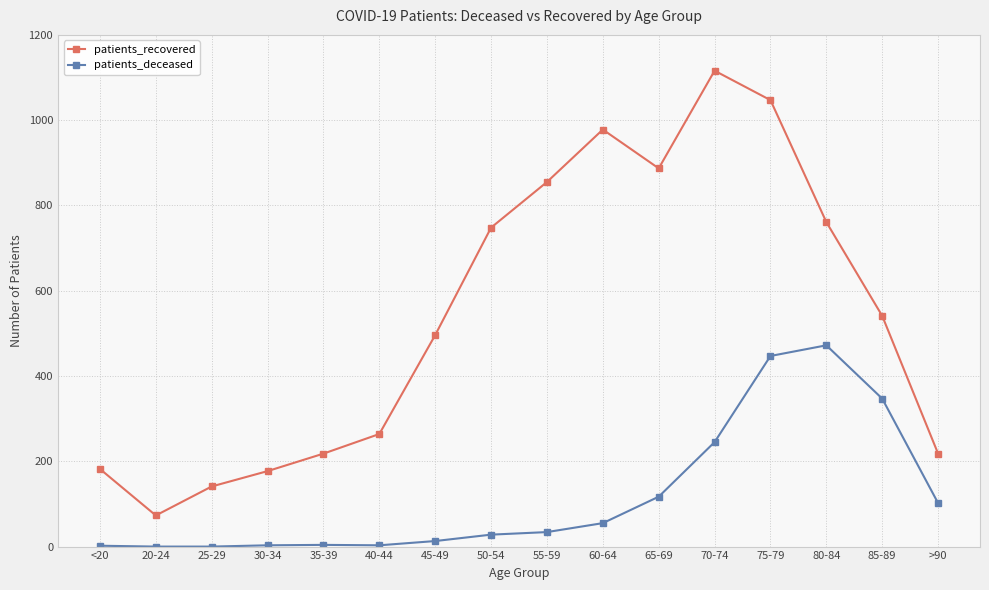

How many values in the patients_recovered series are below 541?

8